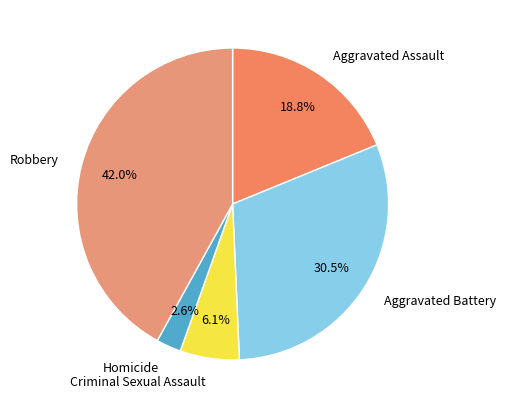

What is the smallest slice in the pie chart?

Homicide